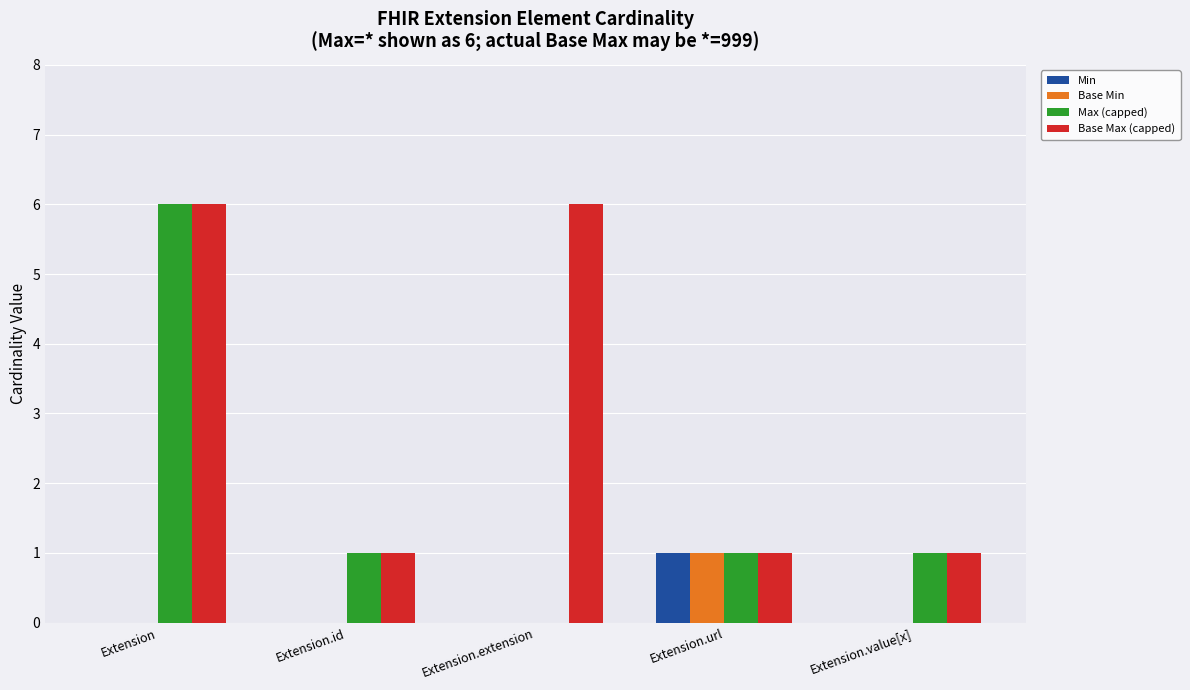

Reading left to right, extract all data points from this chart.

Min: 0	0	0	1	0
Base Min: 0	0	0	1	0
Max (capped): 6	1	0	1	1
Base Max (capped): 6	1	6	1	1